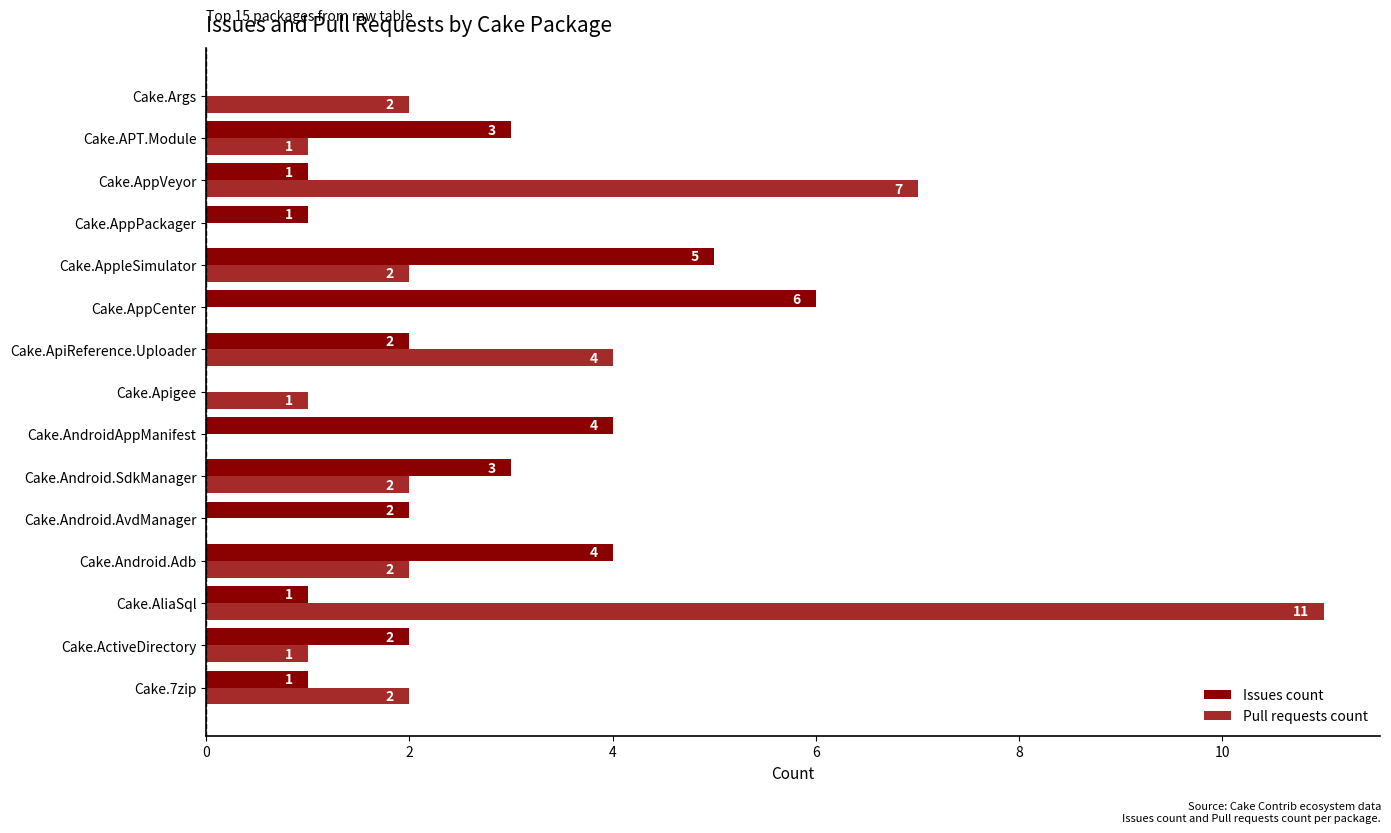

What are all the series names shown in the legend?

Issues count, Pull requests count